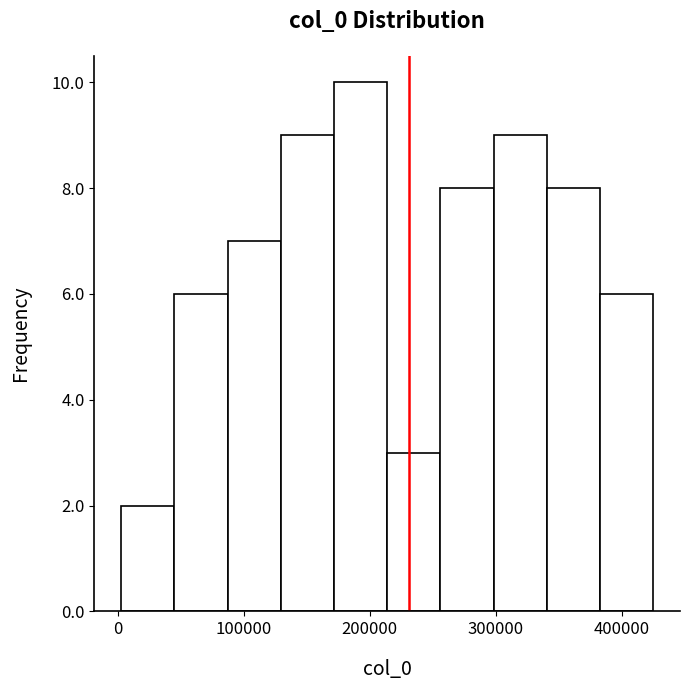

How tall is the bar that spans 130000 to 170000 on the x-axis? Neither the bar edges nor the heights are printed on the chart, so give them approximately, as read against the axes.

9